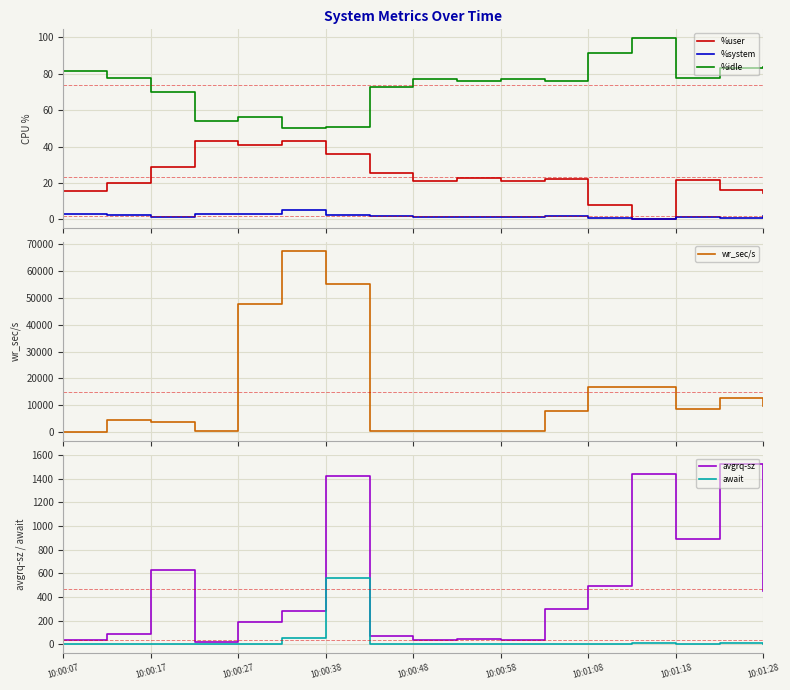

True or false: %idle and %system cross at least once.

False